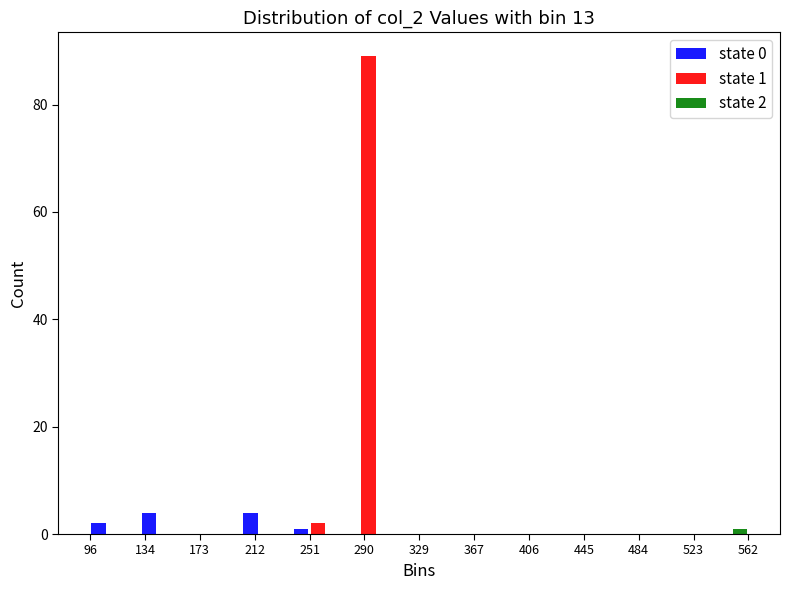

In the state 1 series, which range on the x-axis has the tallest bar?

275 to 310